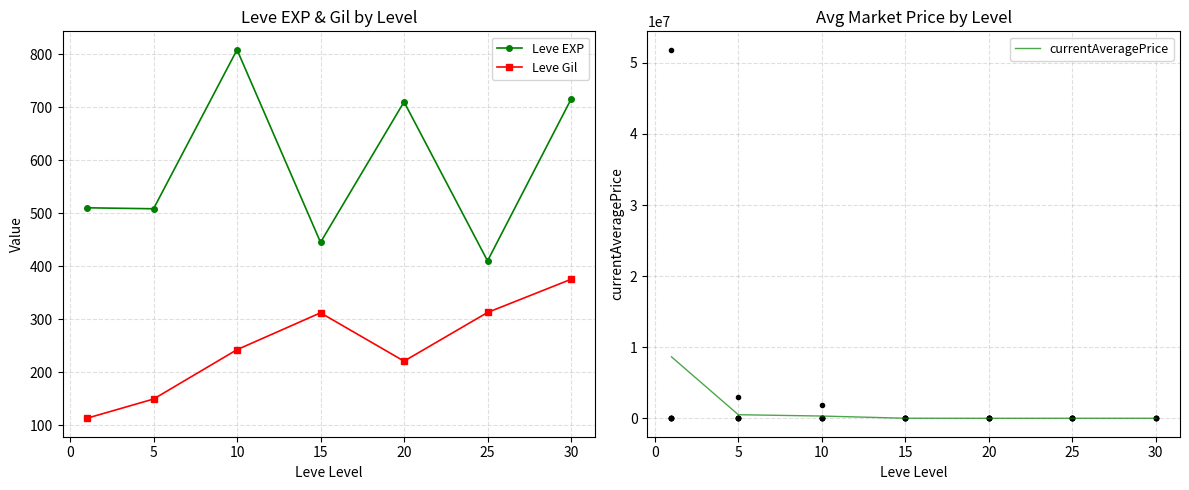

The Leve EXP series shows 896.4 at 5. True or false?

False